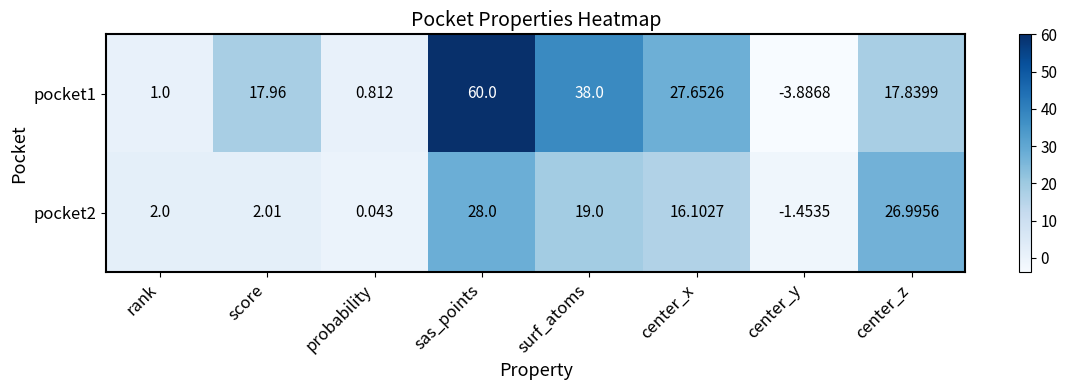

At which label is pocket1 closest to 28?

center_x